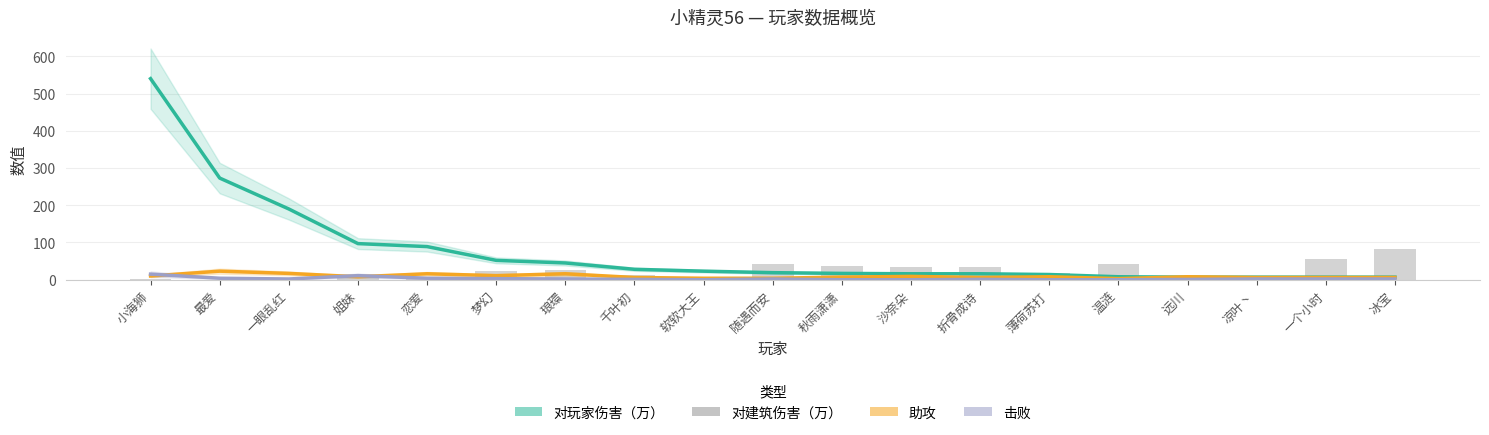

The 击败 series shows 5.1 at 梦幻. True or false?

False